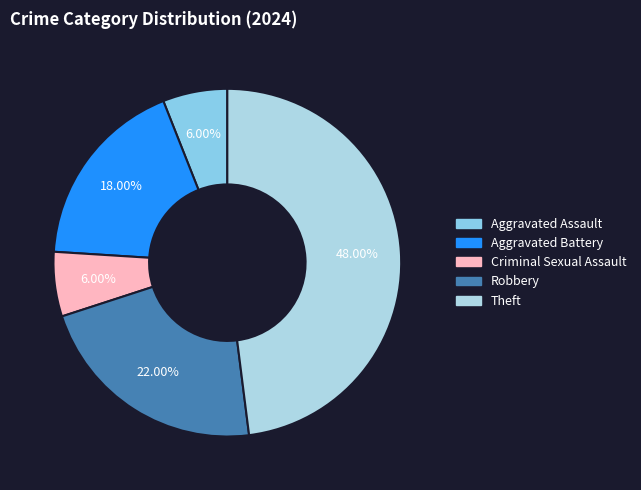

Does any single category account for the majority?

No